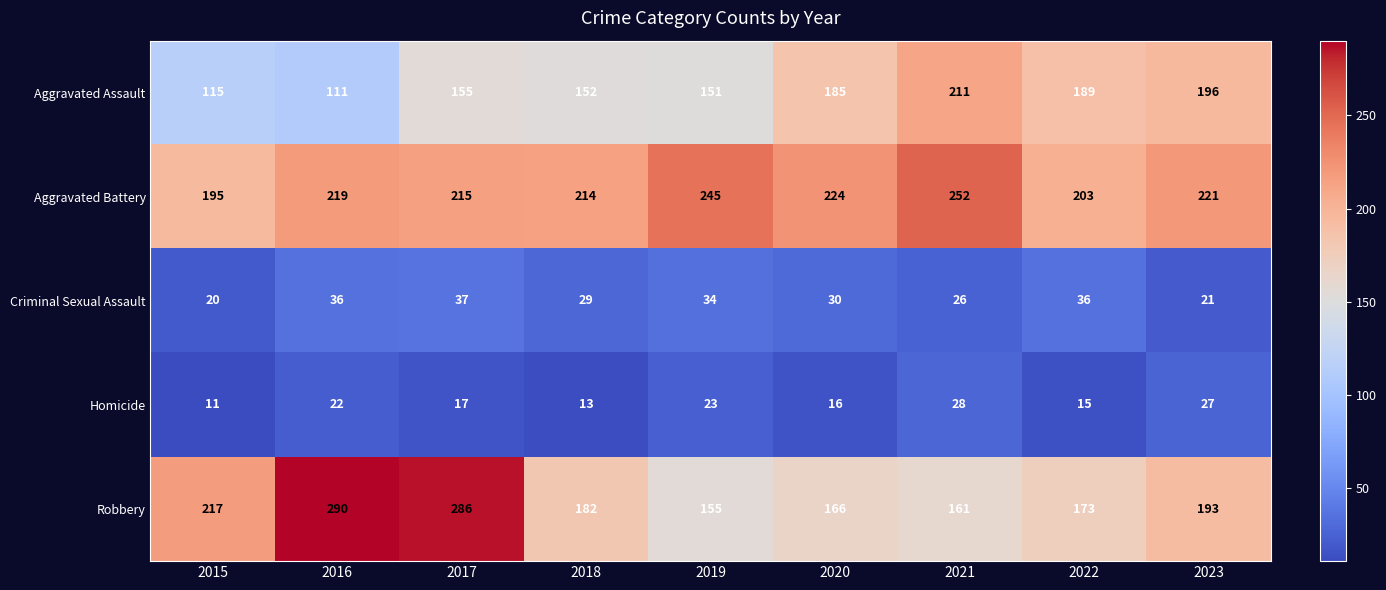

Which series has the largest total across all categories?

Aggravated Battery